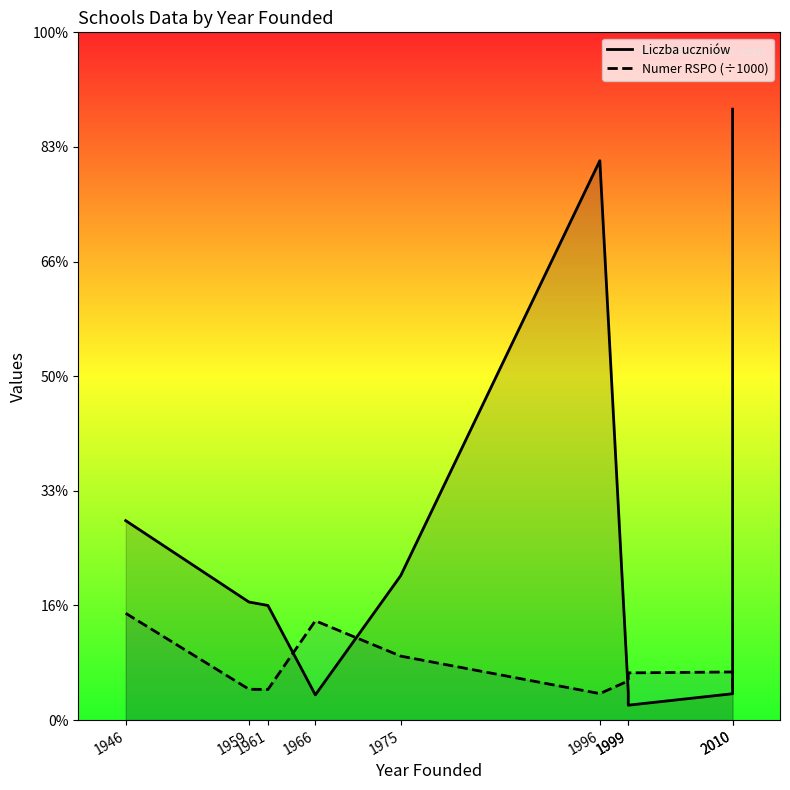

At which category does the chart reach its minimum across all series?

1999